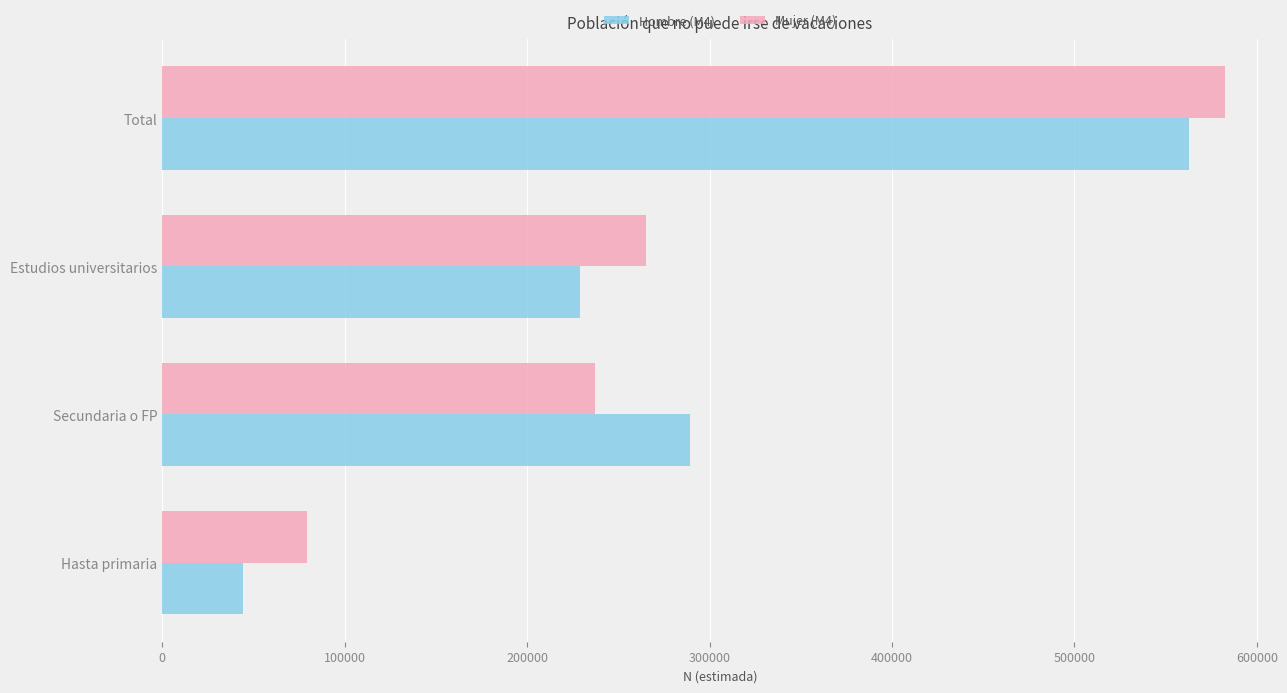

Count the number of categories in the chart.

4